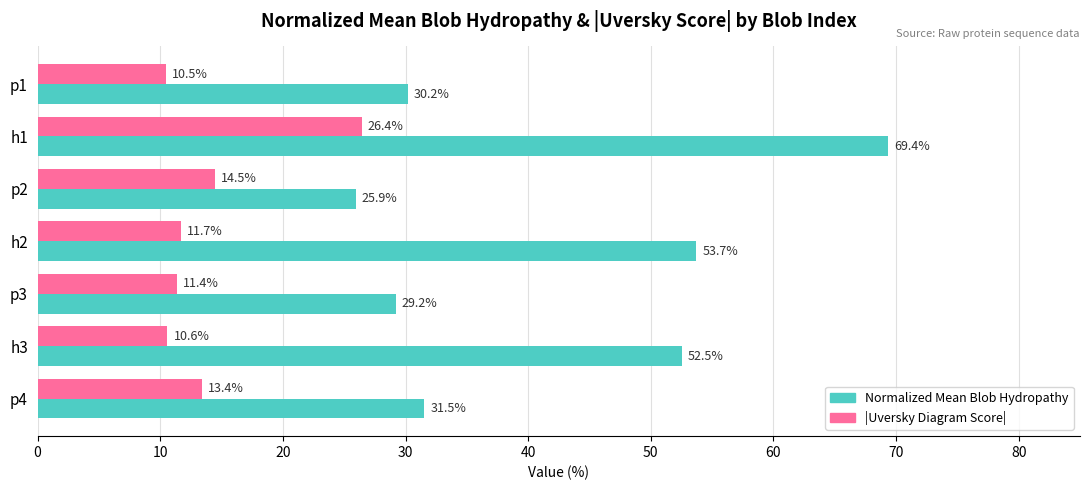

What is the sum of all |Uversky Diagram Score| values?

98.4